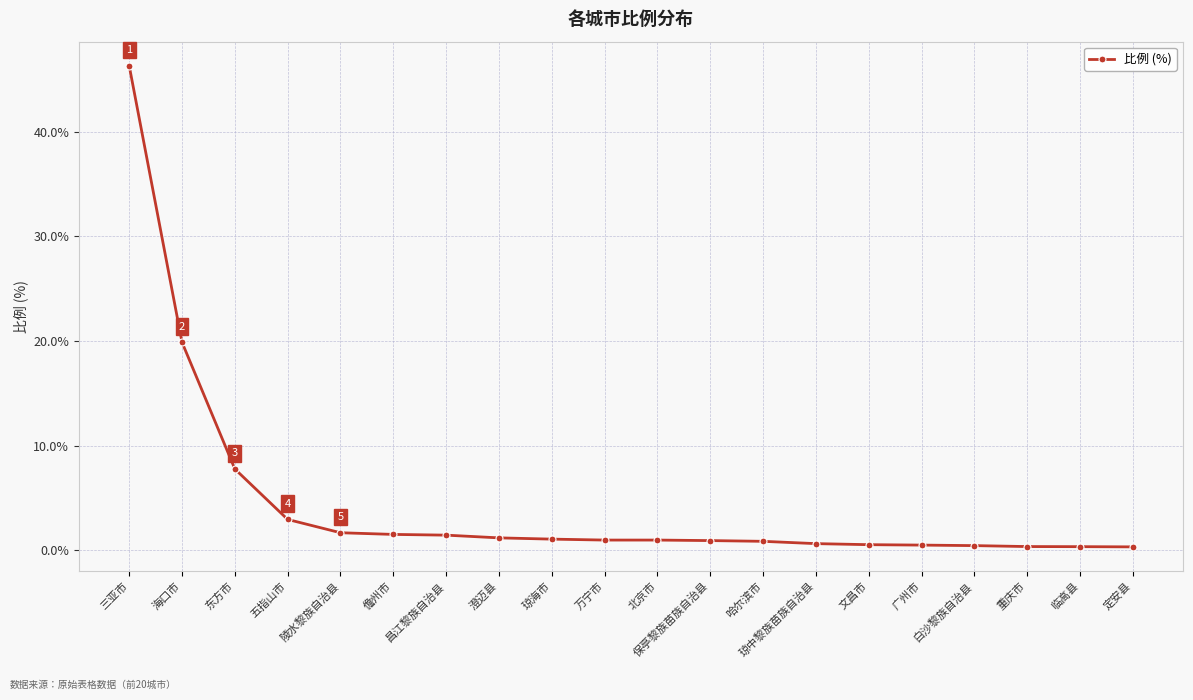

What is the average value?

4.5